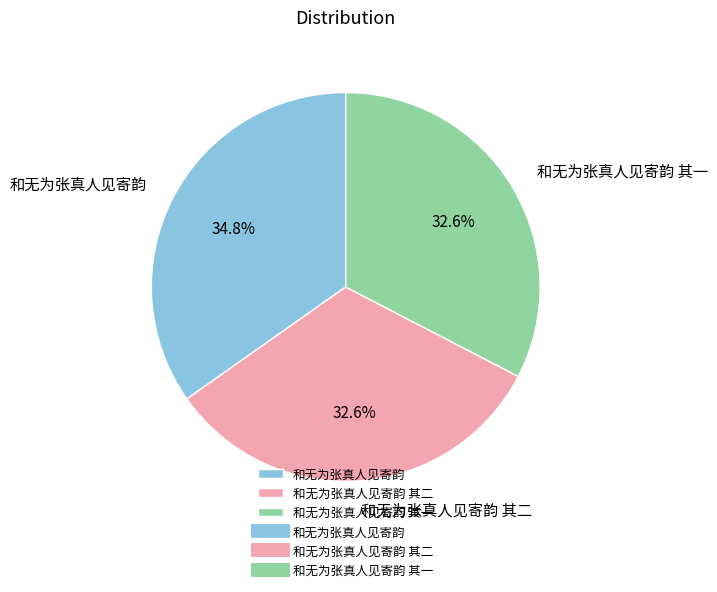

Is there a majority slice in this chart?

No